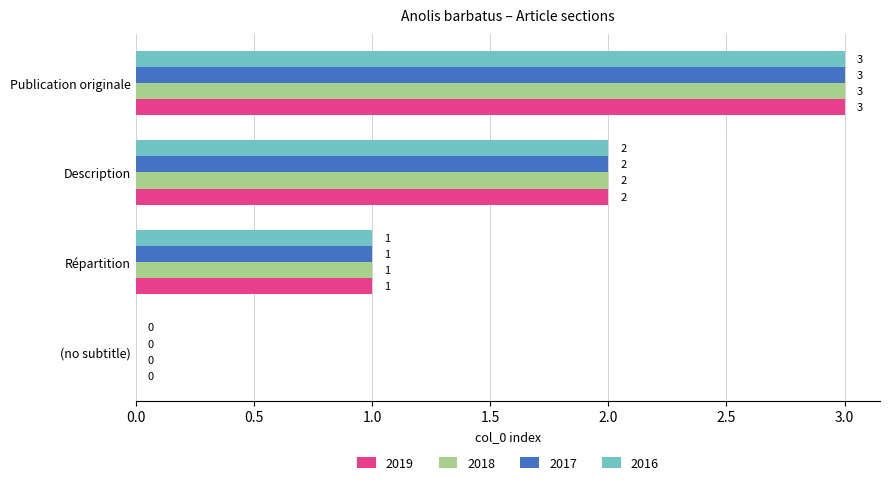

True or false: 2018 has a value of 1 at (no subtitle).

False